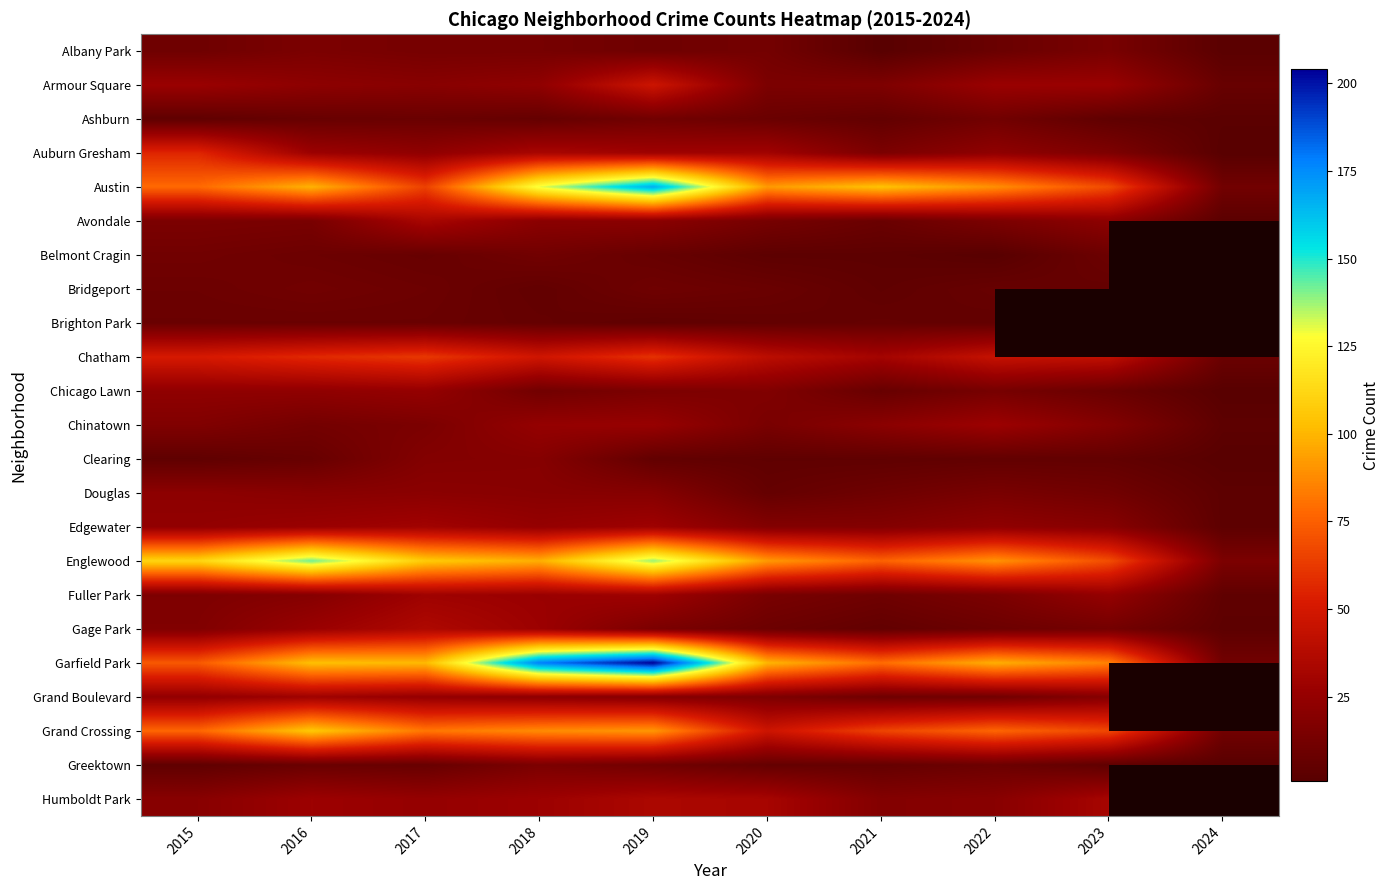

True or false: Clearing has a value of 2.1 at 2022.

False